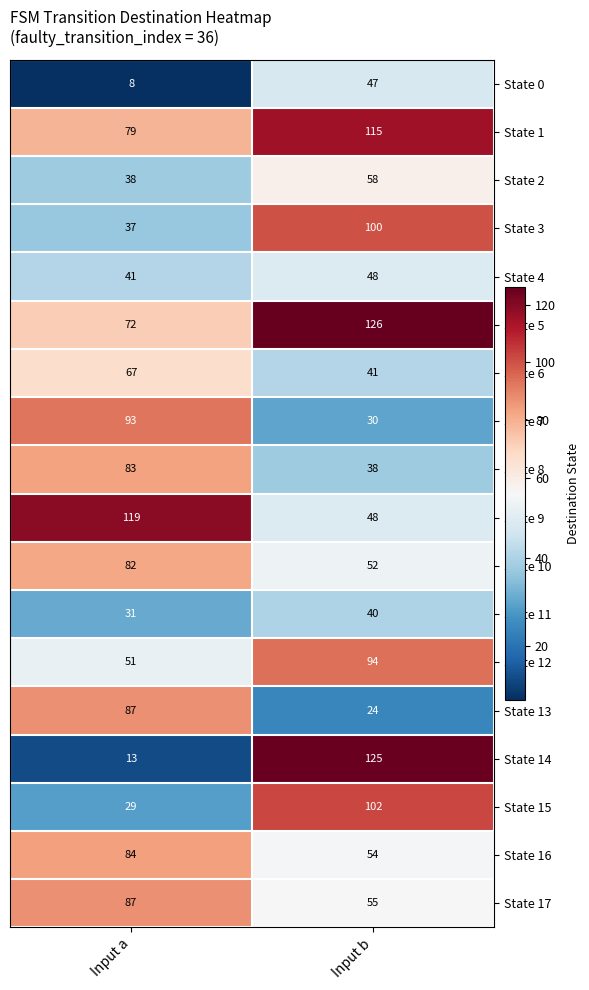

List the labels in order of State 3 value, largest first.

Input b, Input a